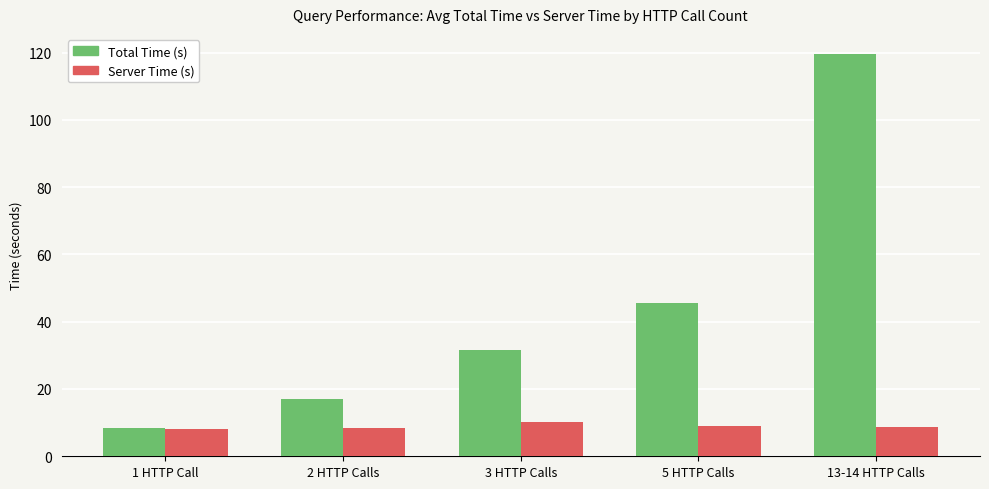

What is the difference between the maximum and minimum values in the Server Time (s) series?

2.0